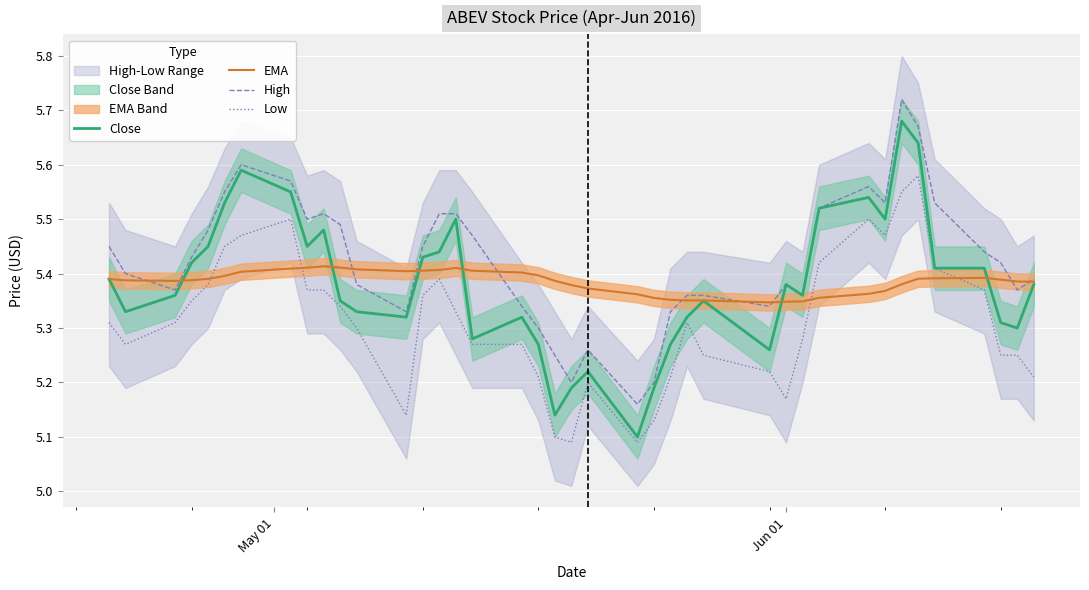

True or false: High and Low cross at least once.

False